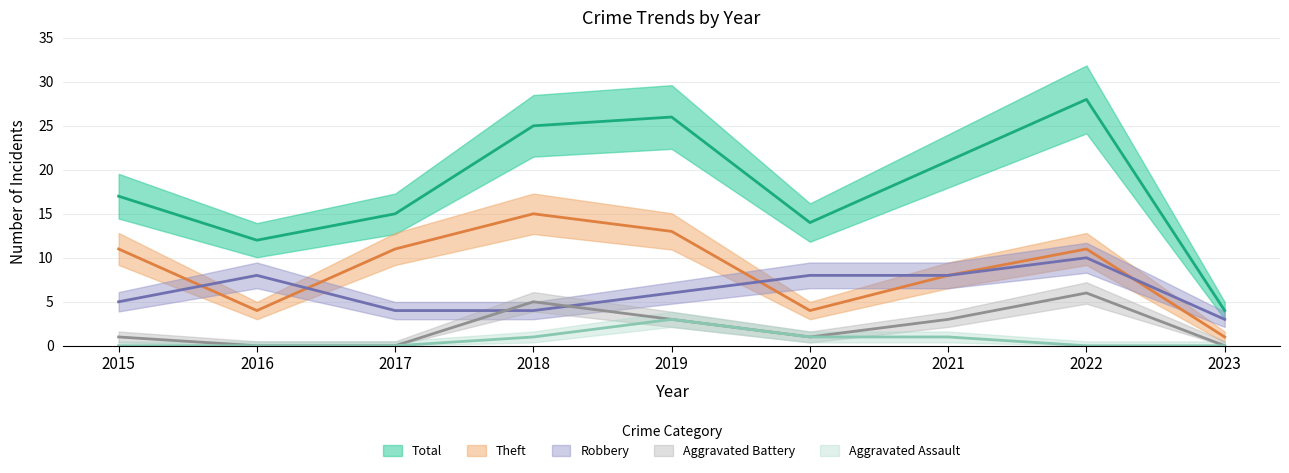

Between 2015 and 2022, which series saw the biggest shift?

Total